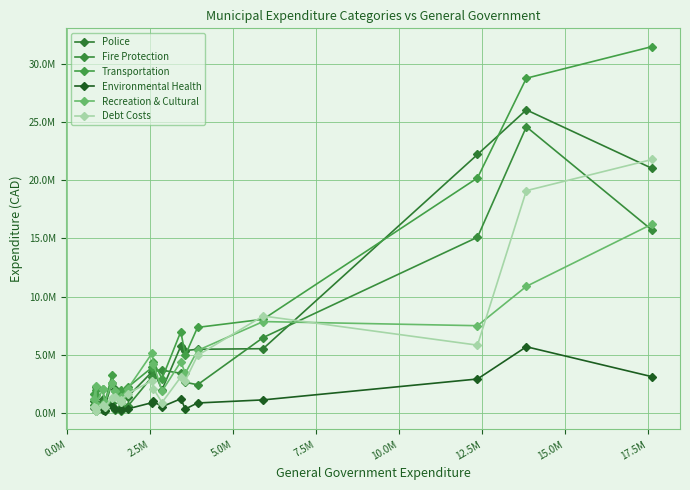

Is this an area chart (filled region under the line)?

No